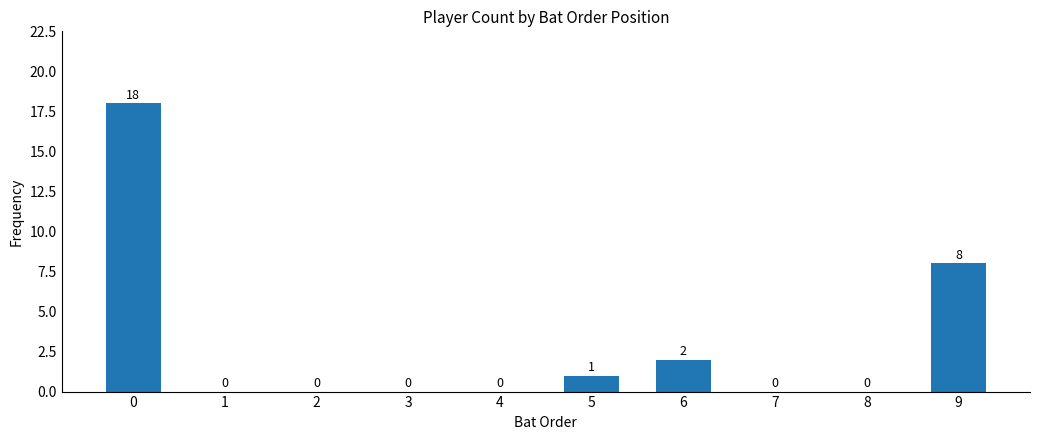

Are the bars horizontal?

No